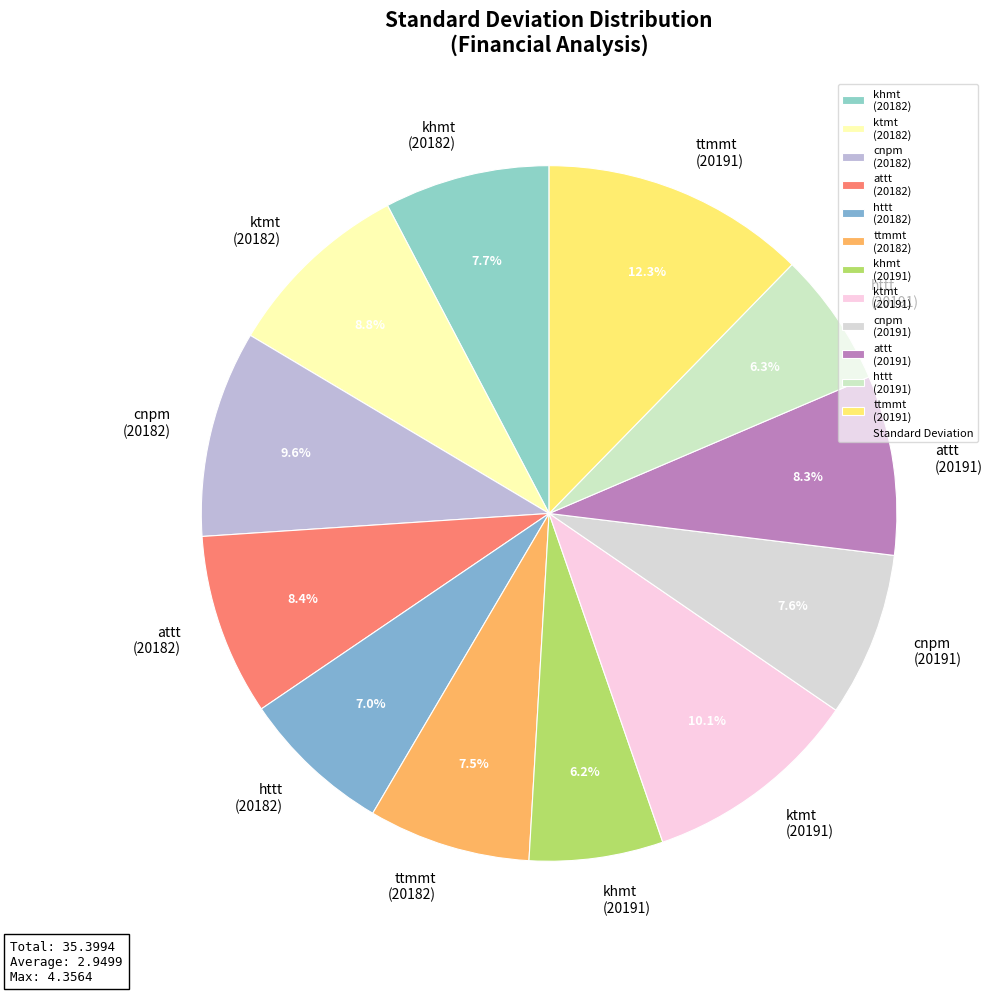

To the nearest percent, what is the difference between the largest and smallest slice percentages?

6%